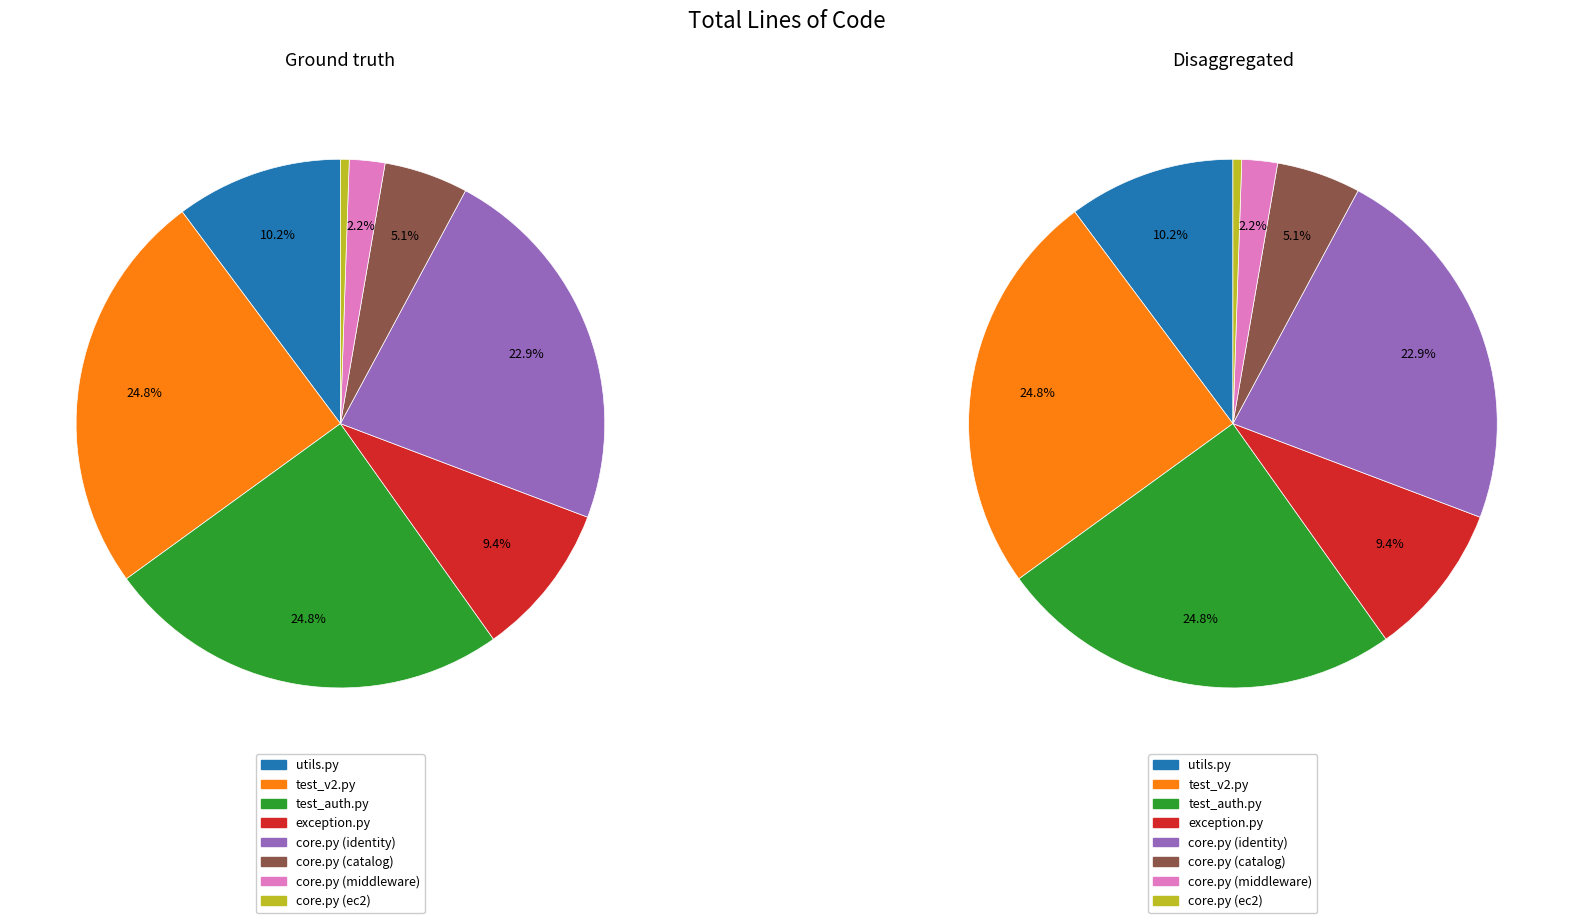

Is it true that test_v2.py is 20% of the pie?

False